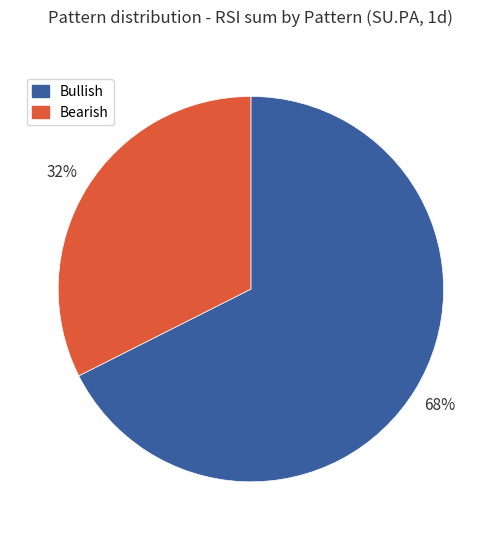

Is there any slice that represents more than half of the pie?

Yes